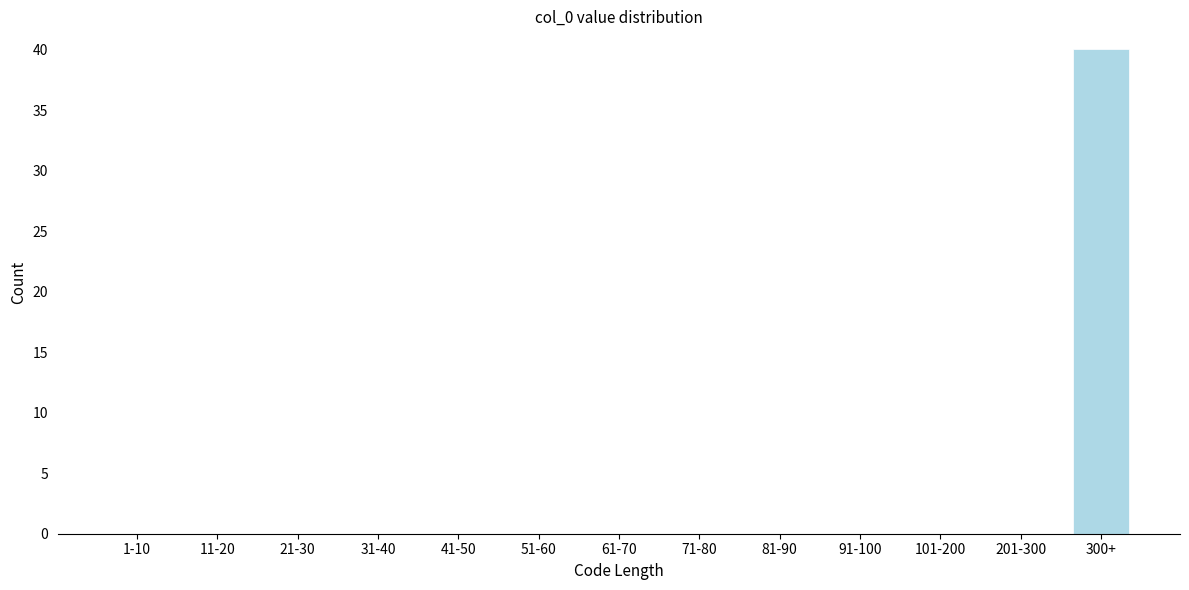

Reading right to left, extract all data points from this chart.

300+=40	201-300=0	101-200=0	91-100=0	81-90=0	71-80=0	61-70=0	51-60=0	41-50=0	31-40=0	21-30=0	11-20=0	1-10=0